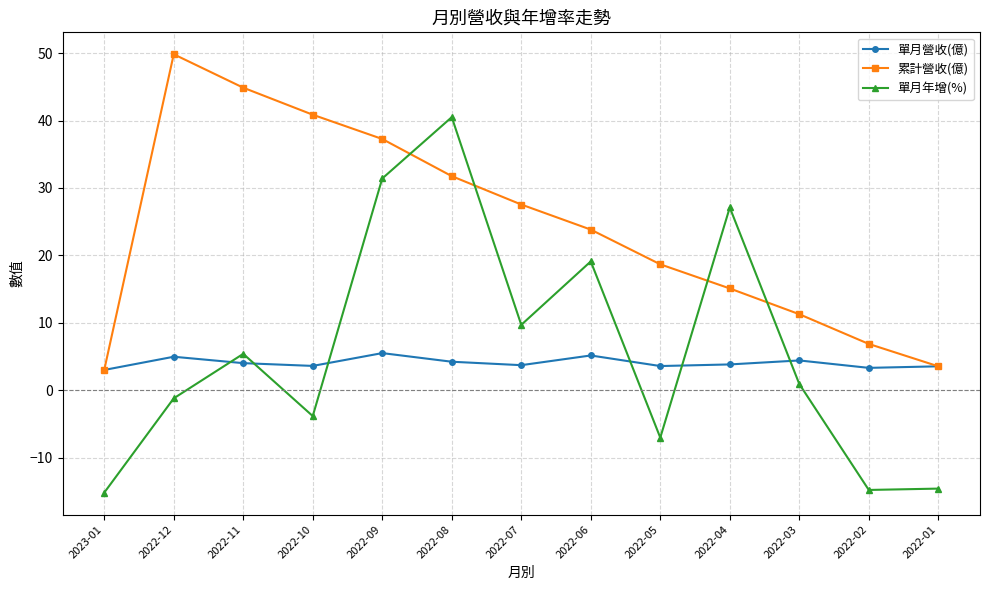

True or false: 累計營收(億) has more than 0 points higher than both neighbors.

True